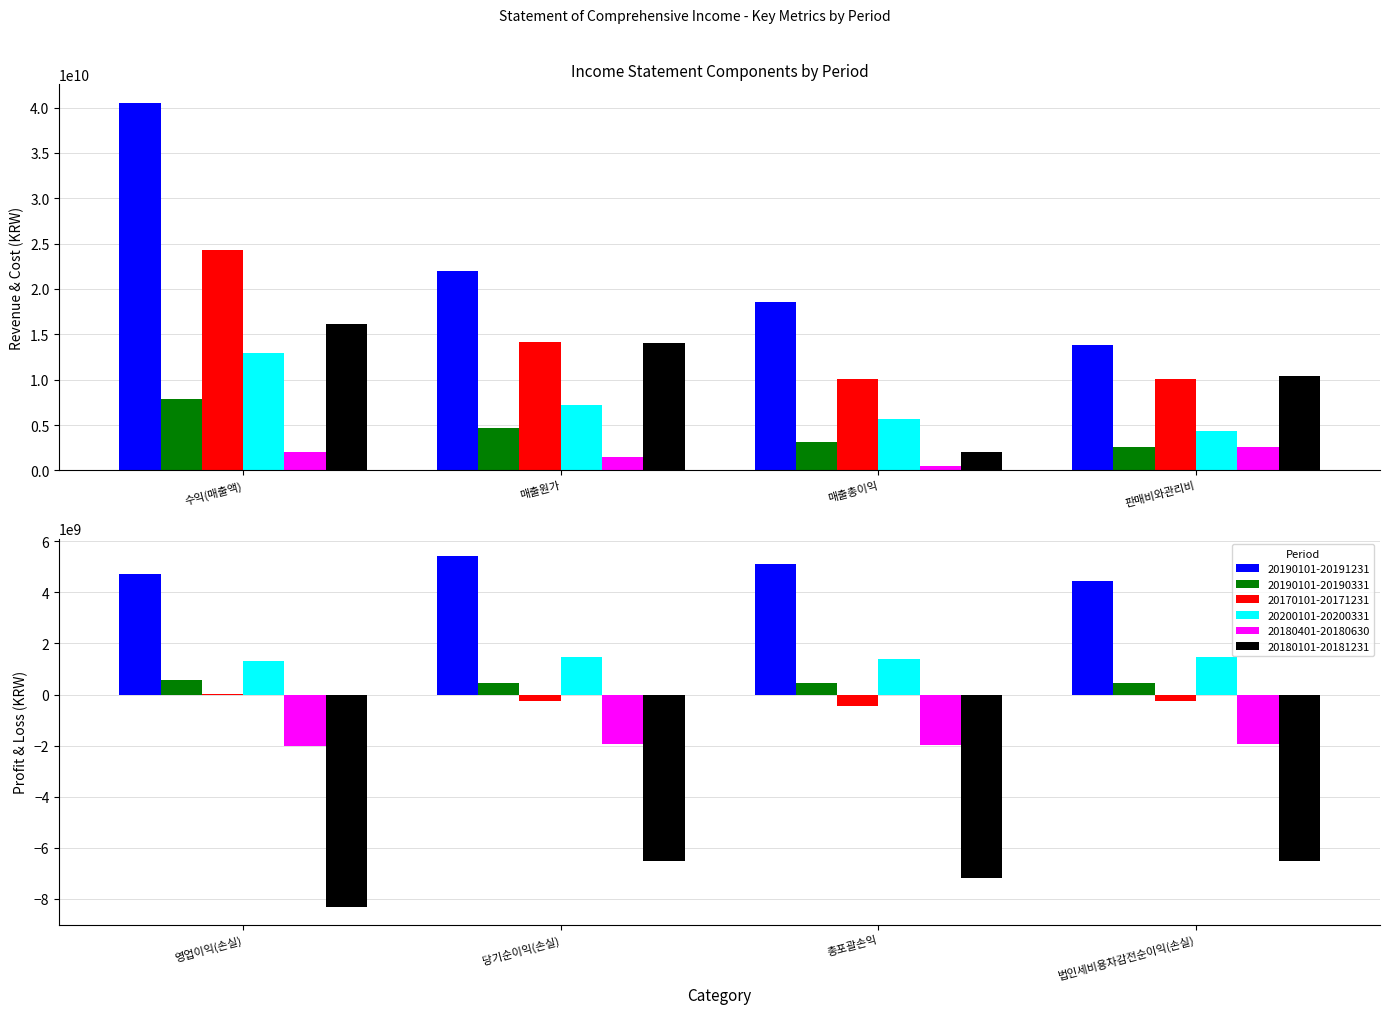

How many values in the 20200101-20200331 series exceed 4380169023?

3